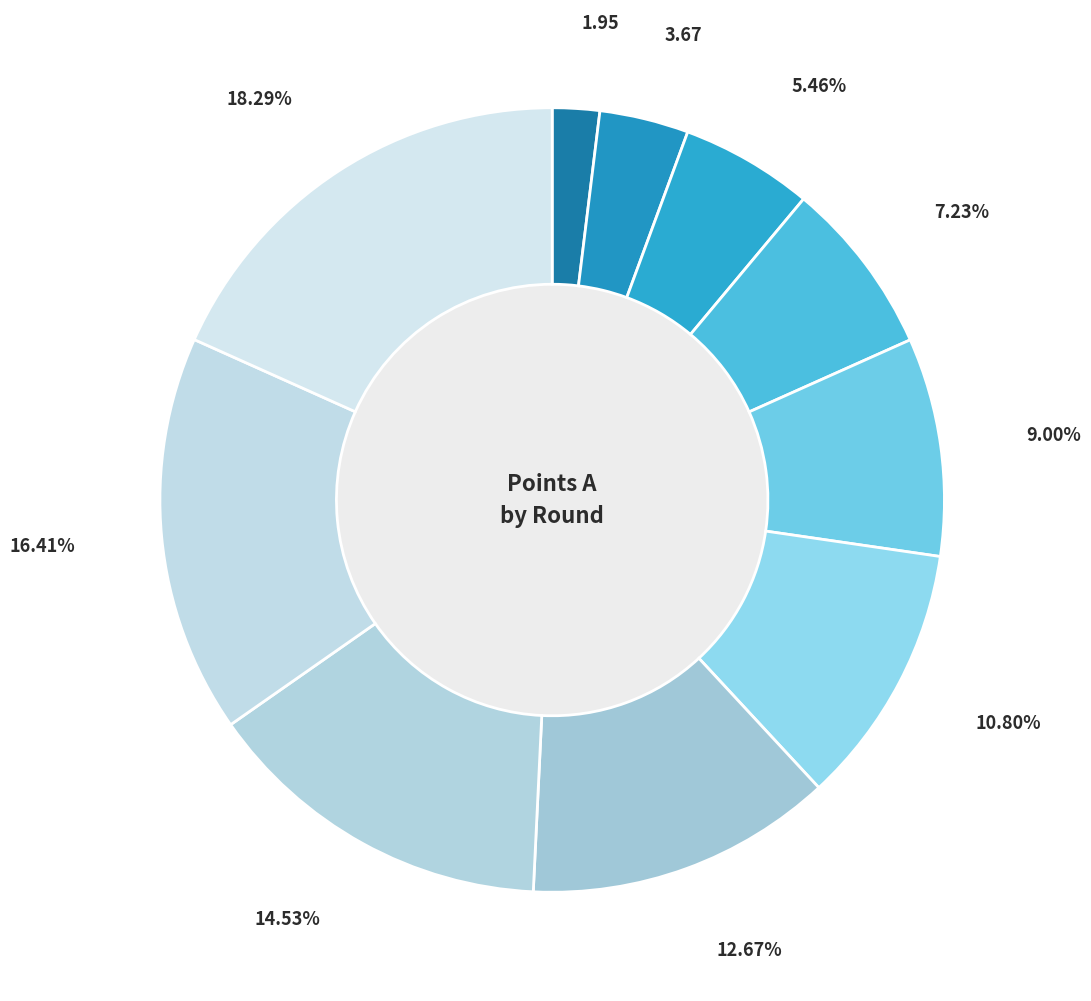

How many slices are in this pie chart?

10